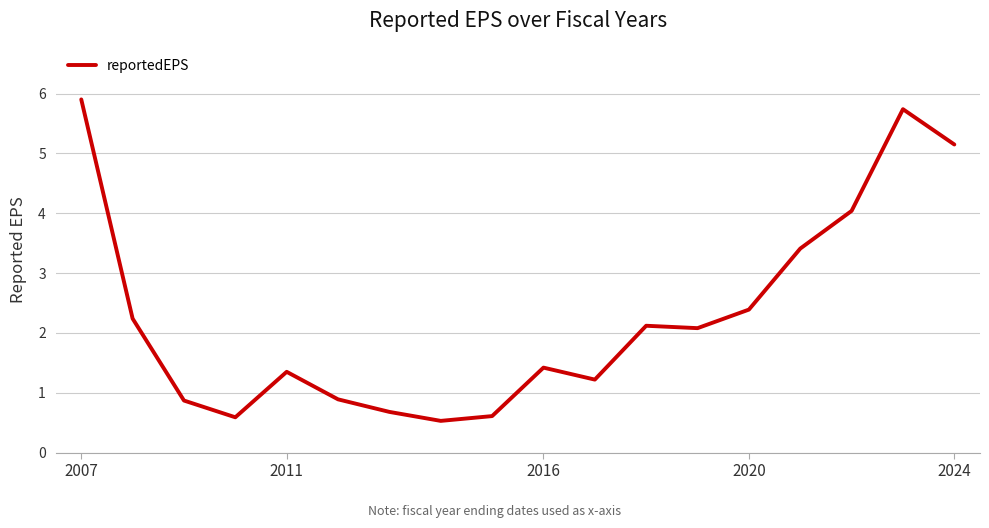

What is the difference between the maximum and minimum values?

5.4